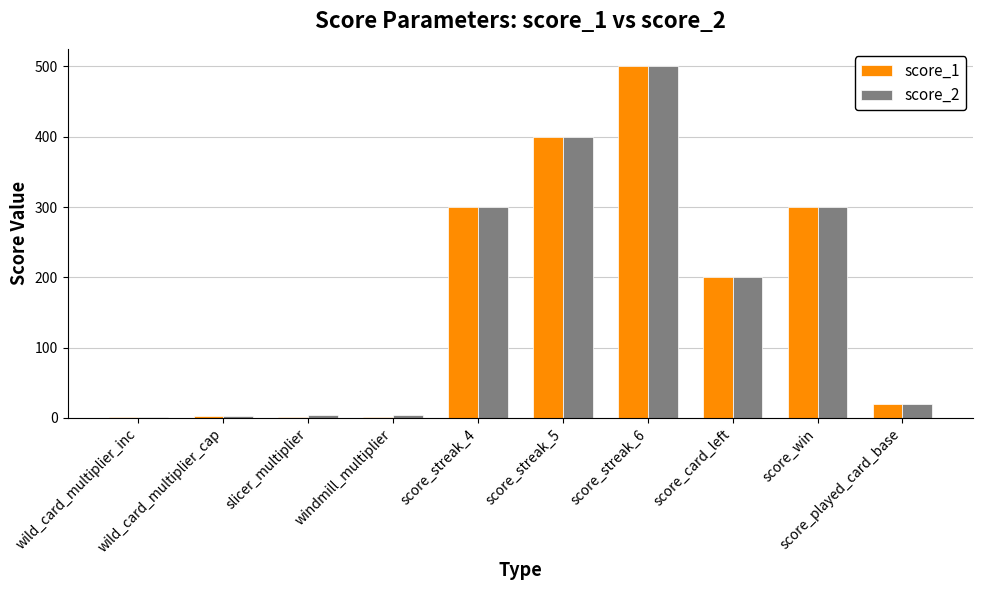

What is the maximum value shown in the chart?

500